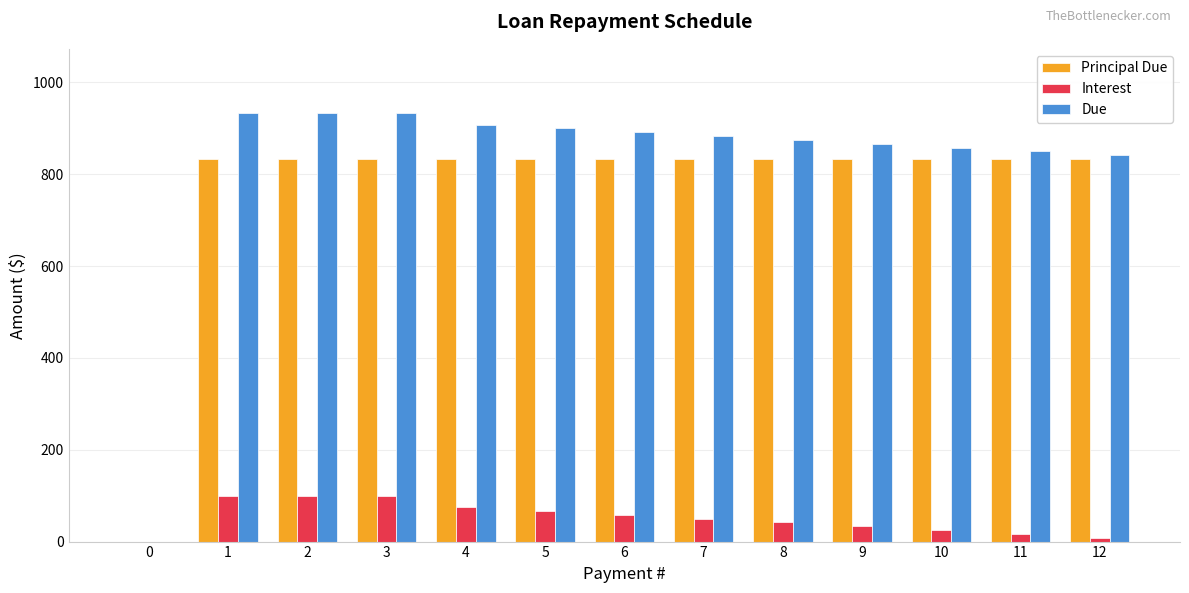

The value of Interest at 6 is 58.3. True or false?

True